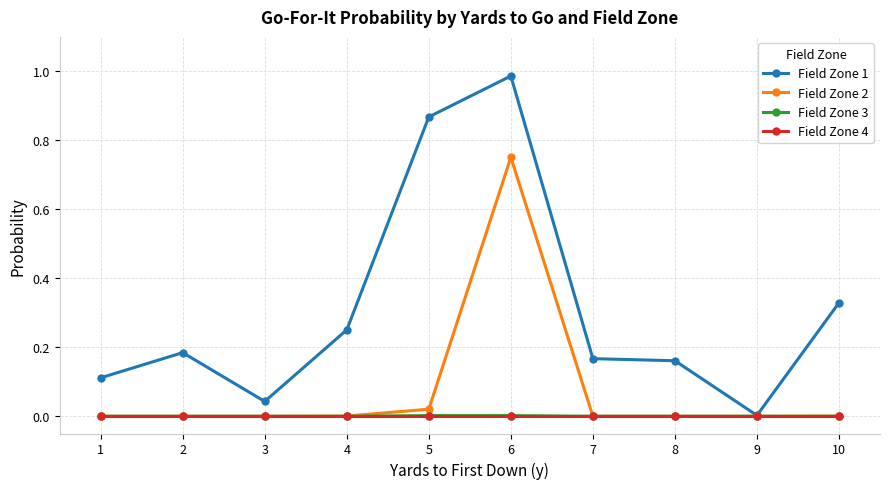

Where is the first local minimum for Field Zone 1?

3